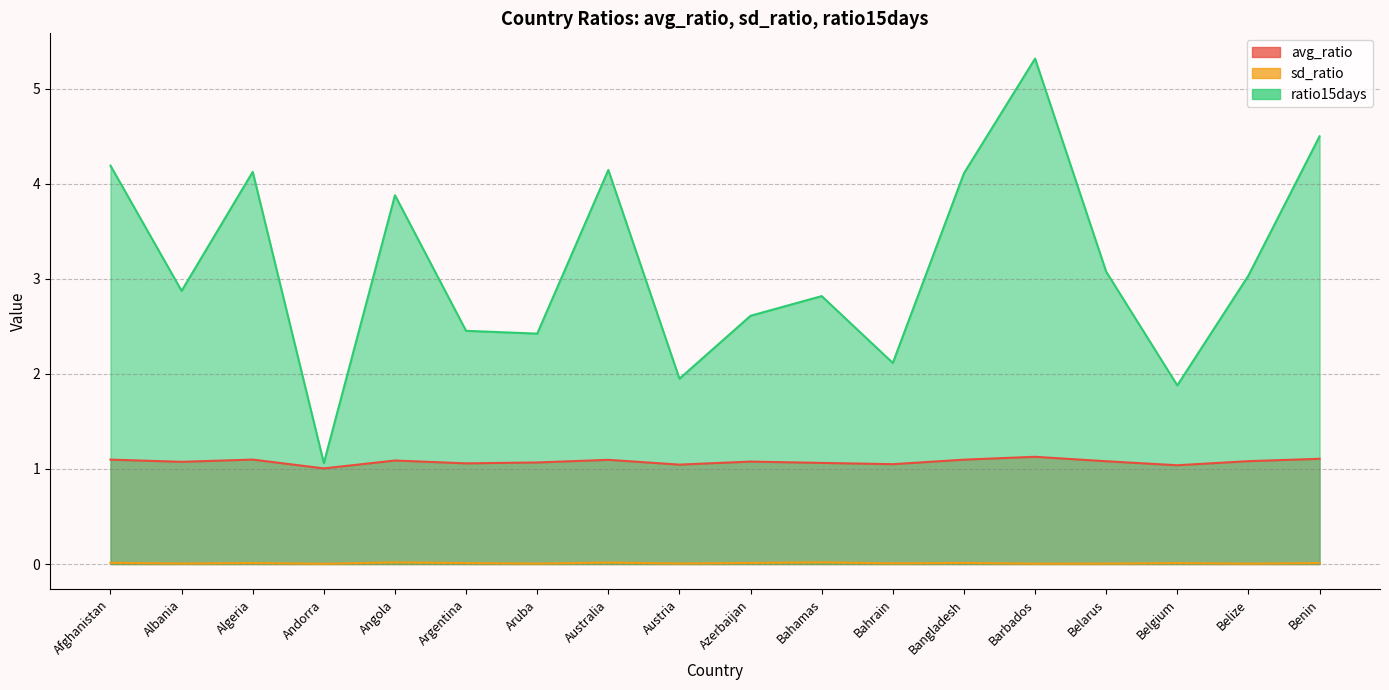

What value does the avg_ratio series have at Azerbaijan?

1.1